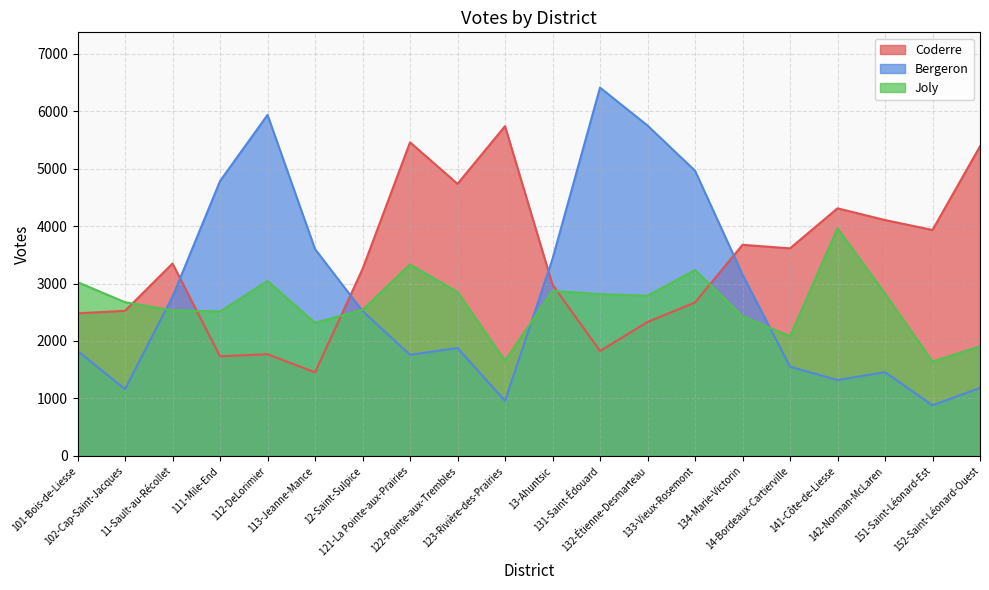

Is the value of Bergeron at 12-Saint-Sulpice greater than the value of Joly at 121-La Pointe-aux-Prairies?

No